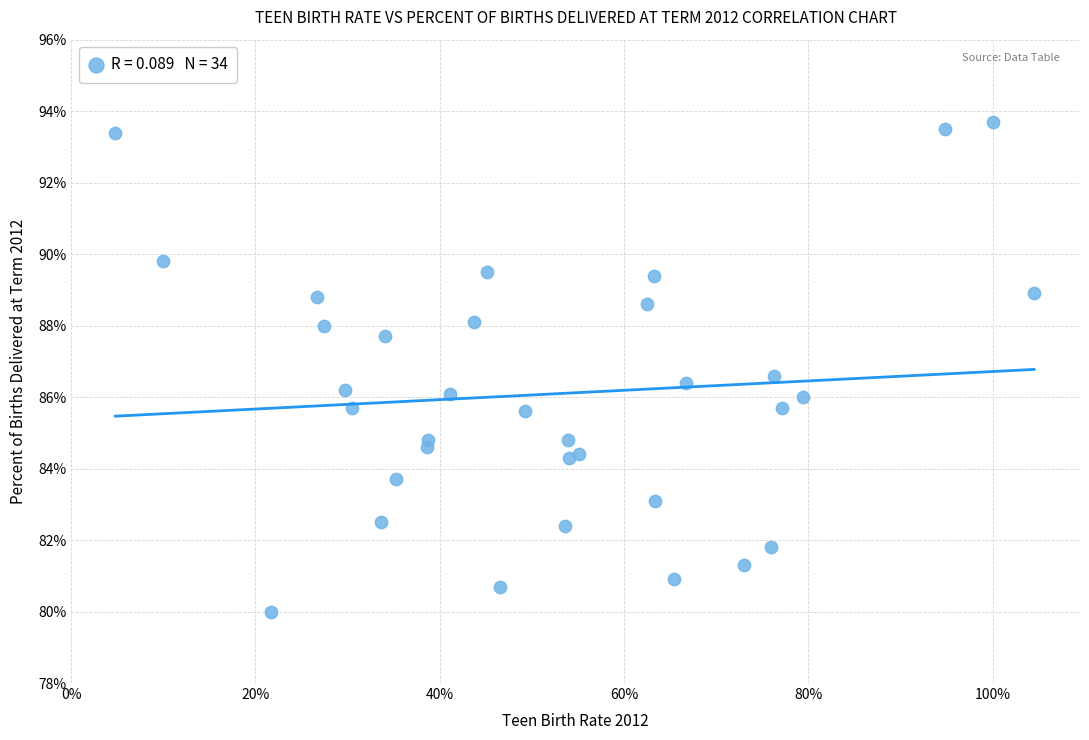

What is the range of Y values (max minus min)?

13.7